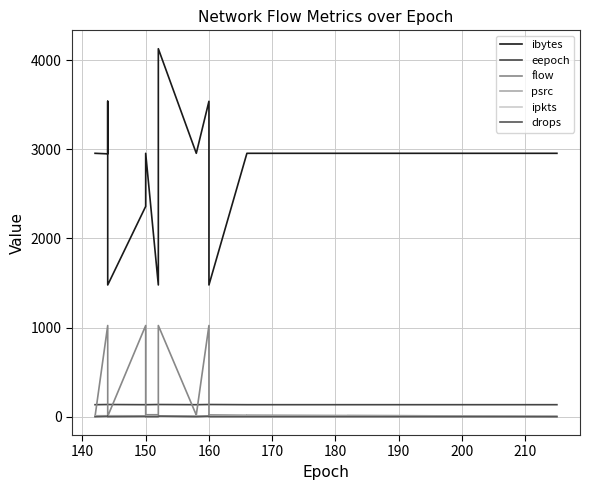

How many lines are shown in the chart?

6